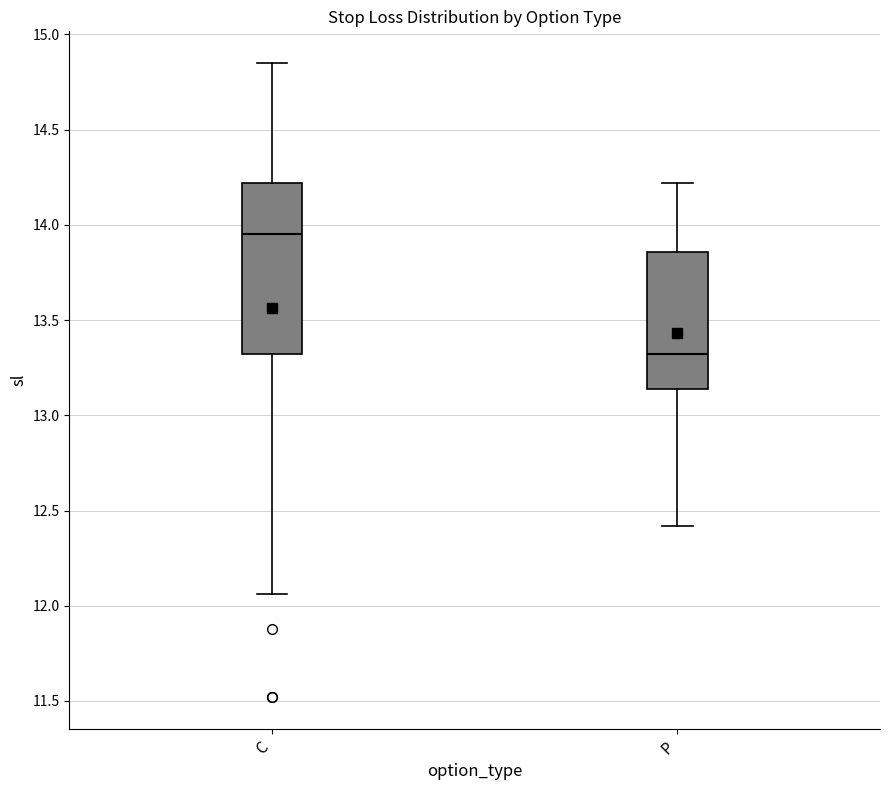

Reading left to right, transcribe this box plot: for each box, give where its median line is, the range the box spans, and where its two whiskers end, as read against the y-axis. The values are not printed on the chart, so give them approximately, as read against the axis.

C: median 13.95, box 13.30 to 14.20, whiskers 12.05 to 14.85
P: median 13.30, box 13.15 to 13.85, whiskers 12.40 to 14.20